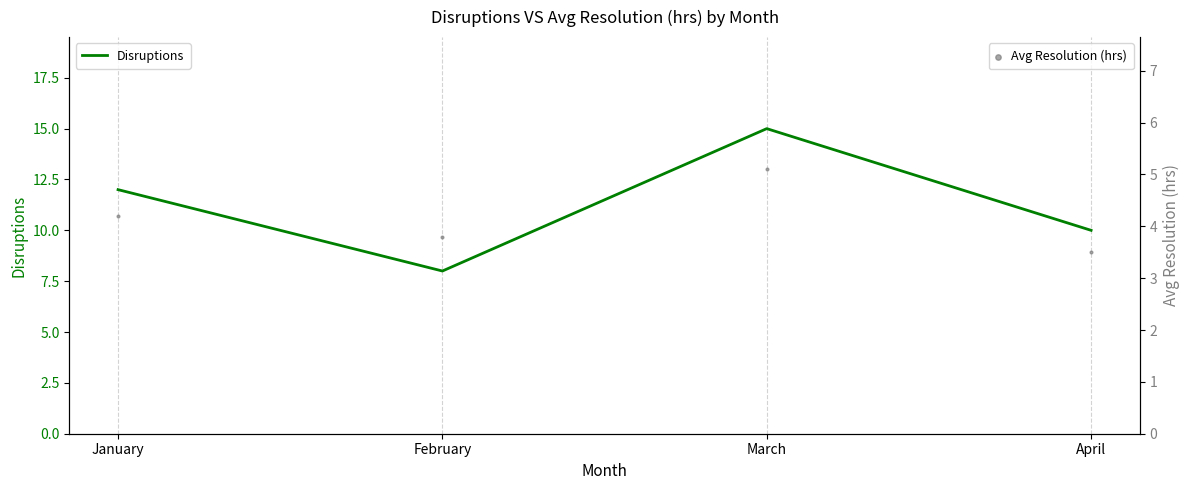

At which category is the sum across all series the highest?

March